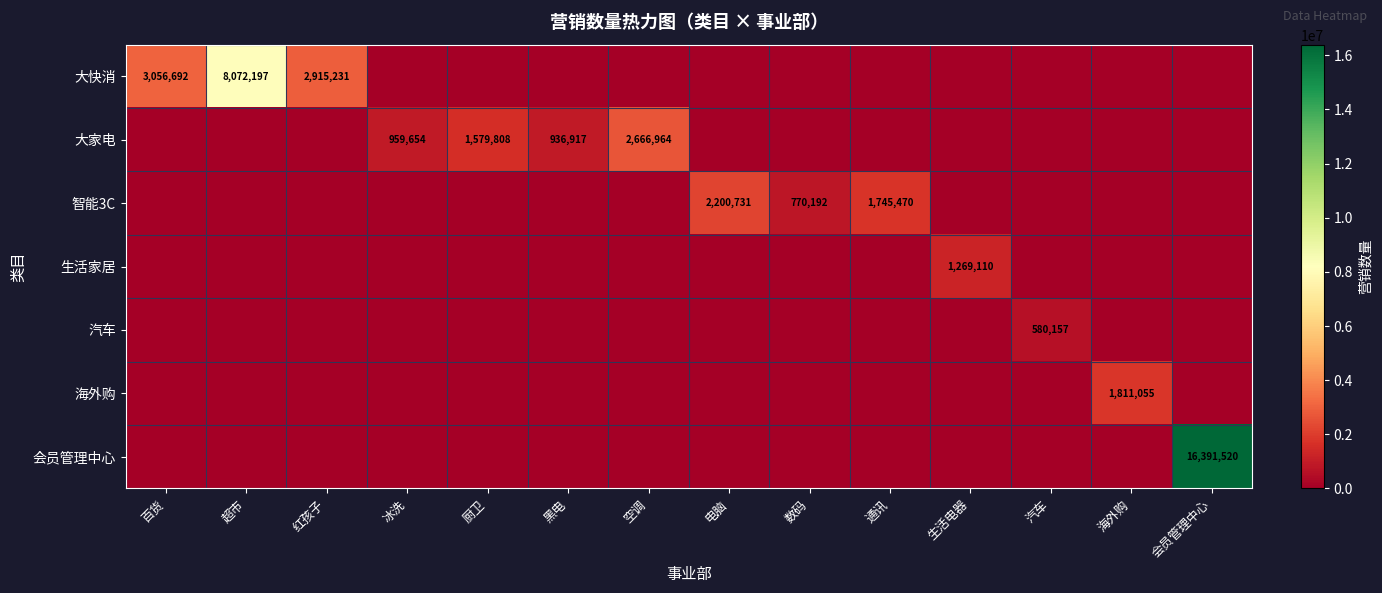

Count the number of categories in the chart.

14